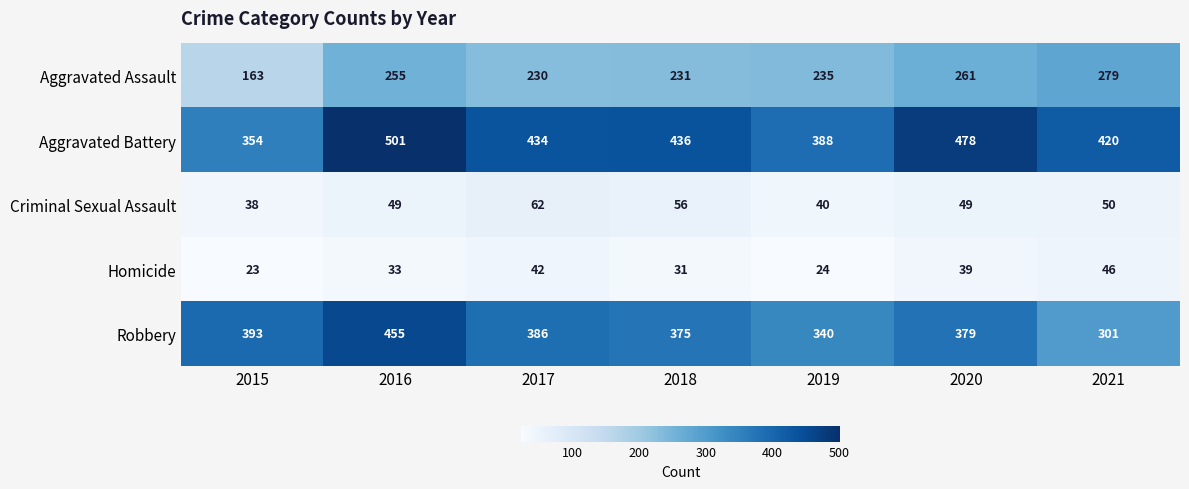

How many data points does each series have?

7